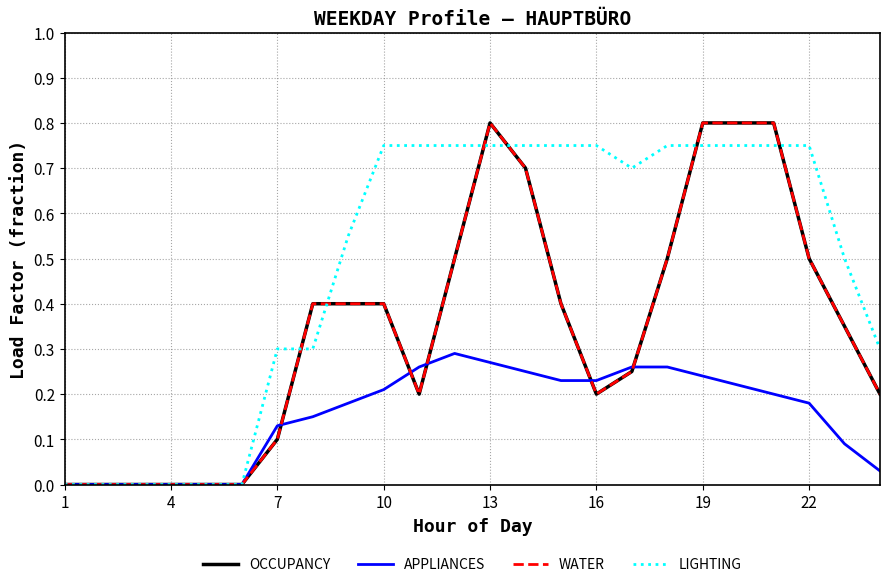

Does the chart have visible grid lines?

Yes